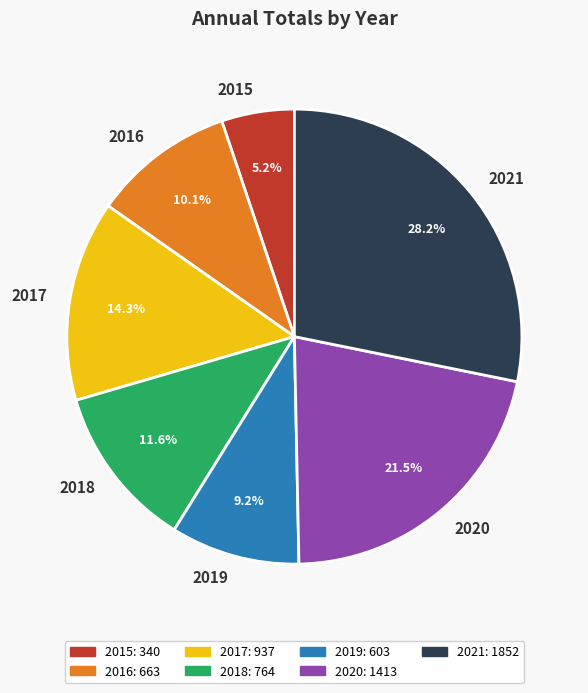

Which has a higher value, 2018 or 2020?

2020